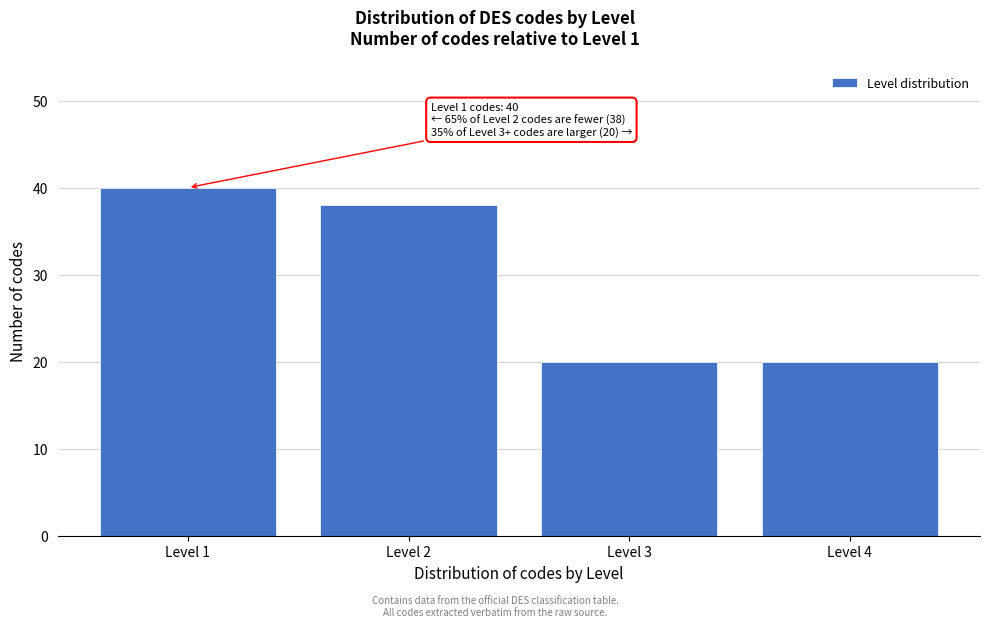

Reading left to right, list all the values displayed in this chart.

Level 1=40	Level 2=38	Level 3=20	Level 4=20